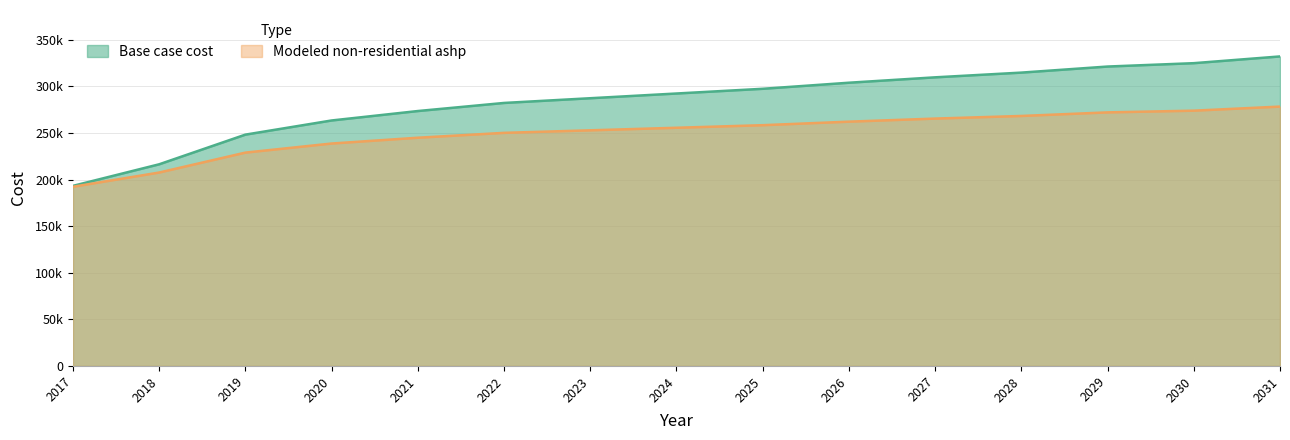

Rank the series by their average value, from highest to lowest.

Base case cost, Modeled non-residential ashp